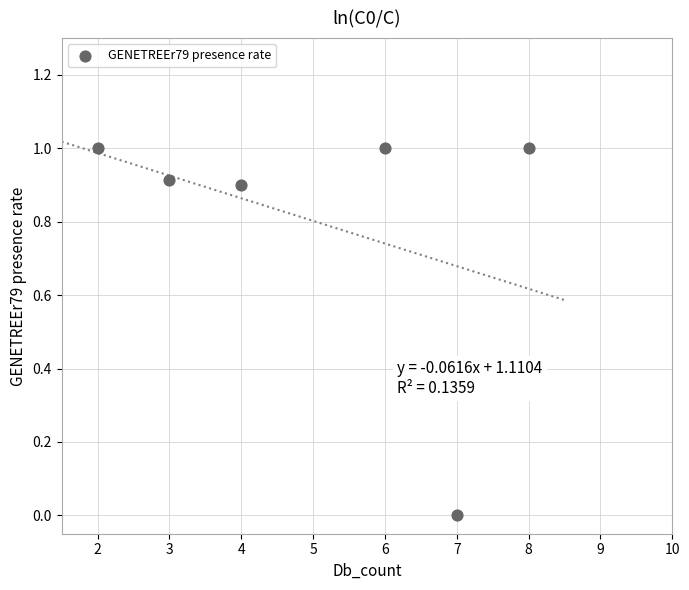

What is the range of X values (max minus min)?

6.0